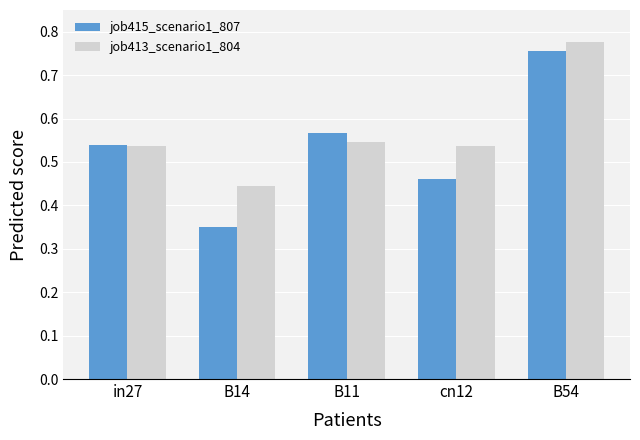

How many bars are there in each group?

2